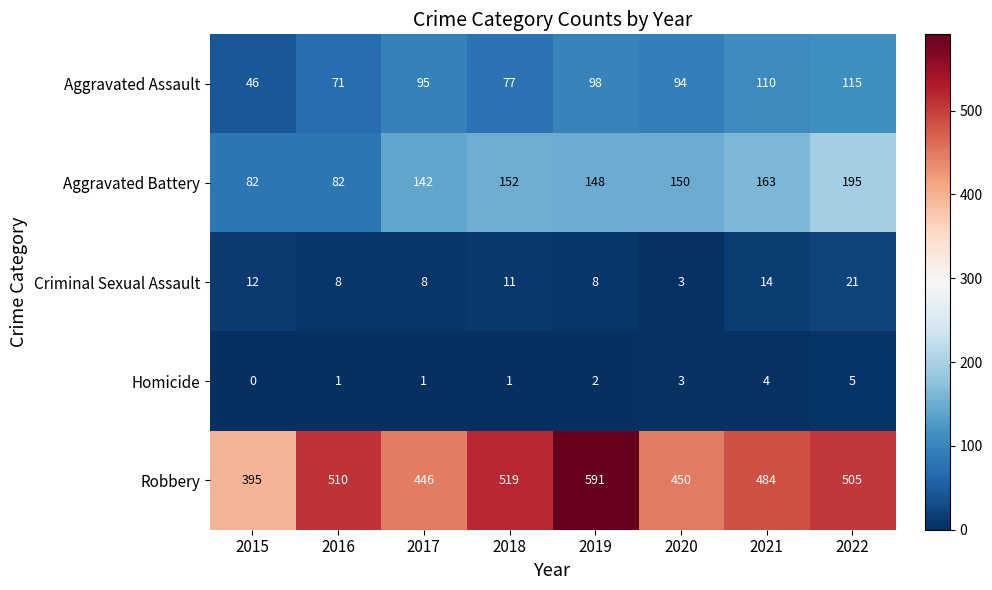

What value does the Aggravated Assault series have at 2019?

98